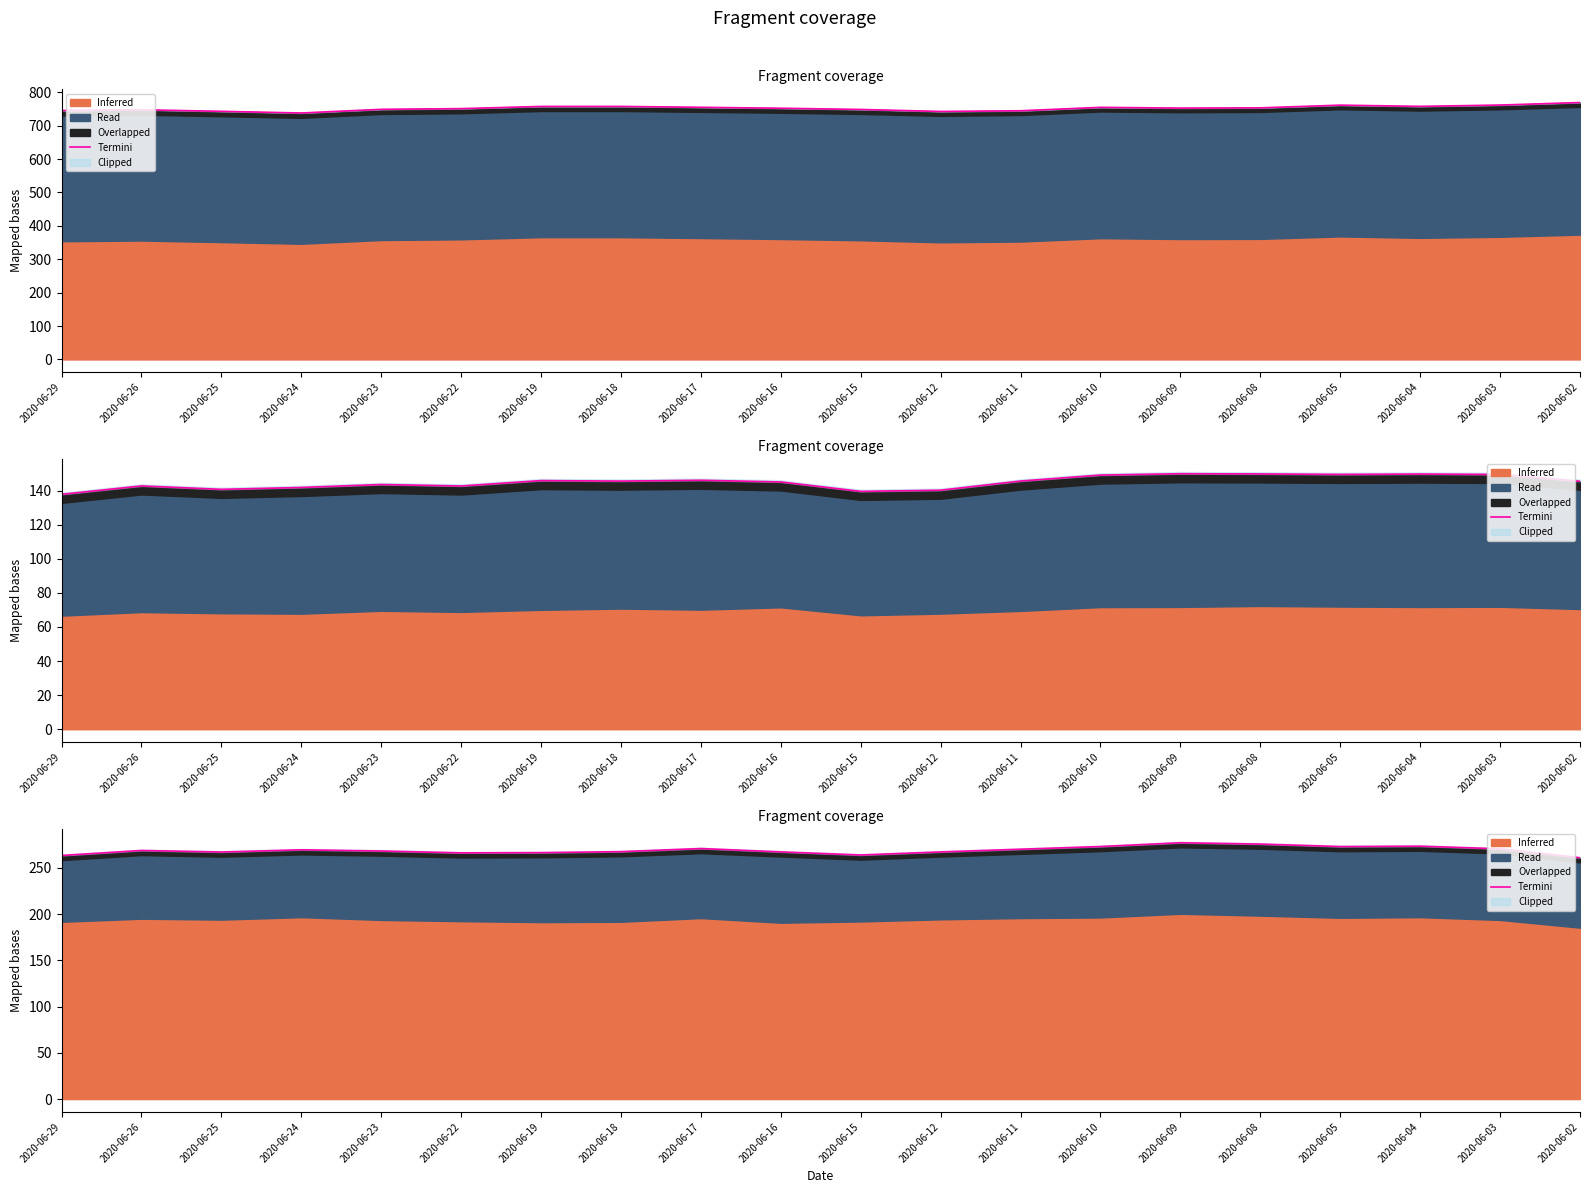

What is the sum of the values at 2020-06-12 and 2020-06-05?

540.1